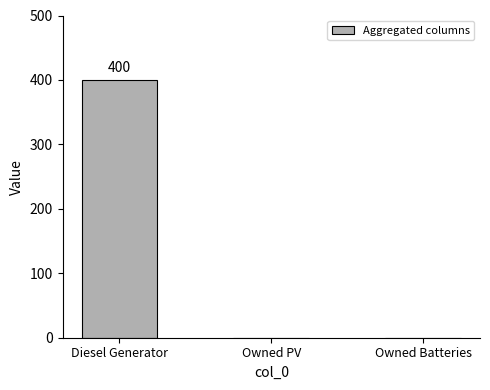

What is the sum of all values?

400